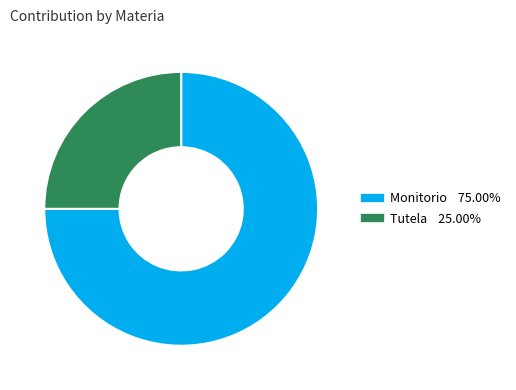

Rank the categories by value from highest to lowest.

Monitorio, Tutela